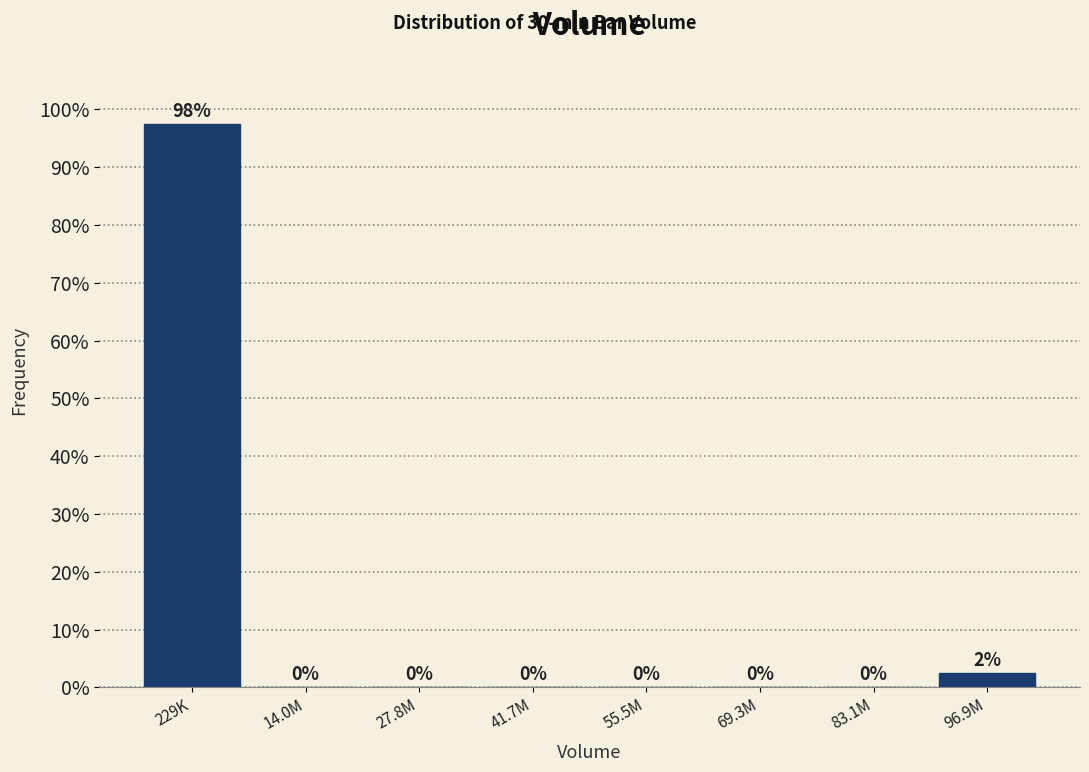

At which category does the chart reach its peak across all series?

229K